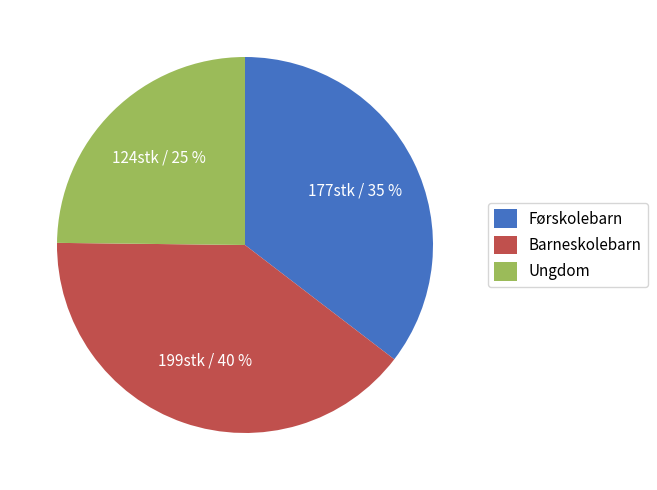

To the nearest percent, what portion does Barneskolebarn represent?

40%